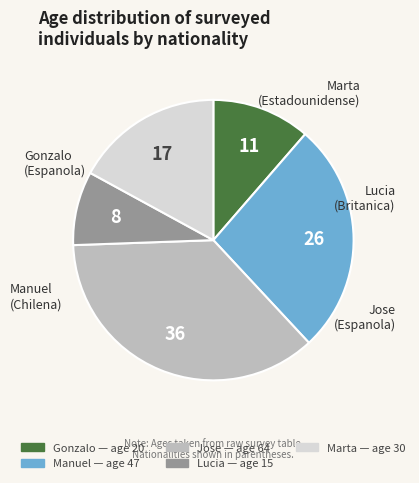

Is there any slice that represents more than half of the pie?

No